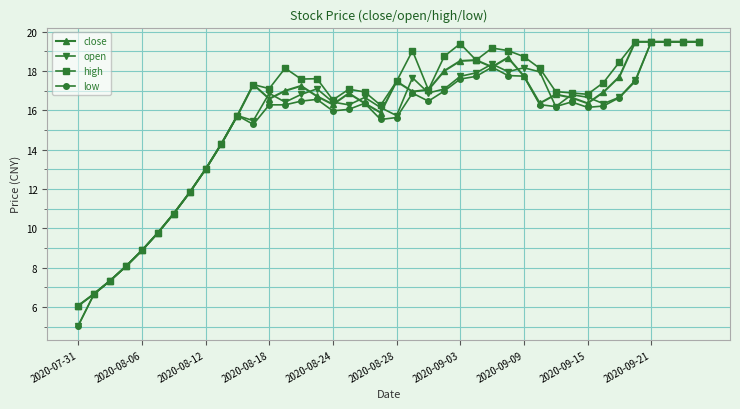

True or false: low has more than 1 interior local peaks.

True